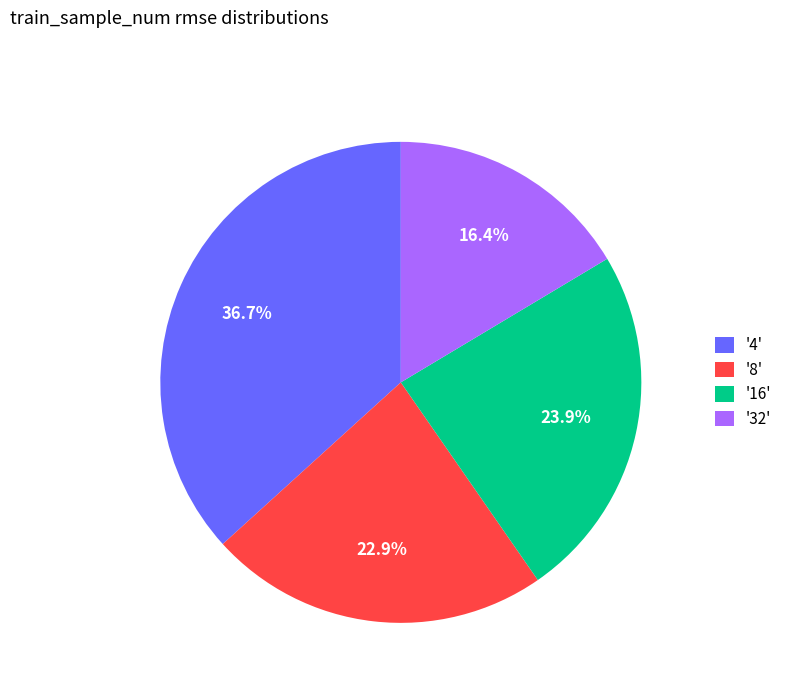

Rank the categories by value from lowest to highest.

'32', '8', '16', '4'